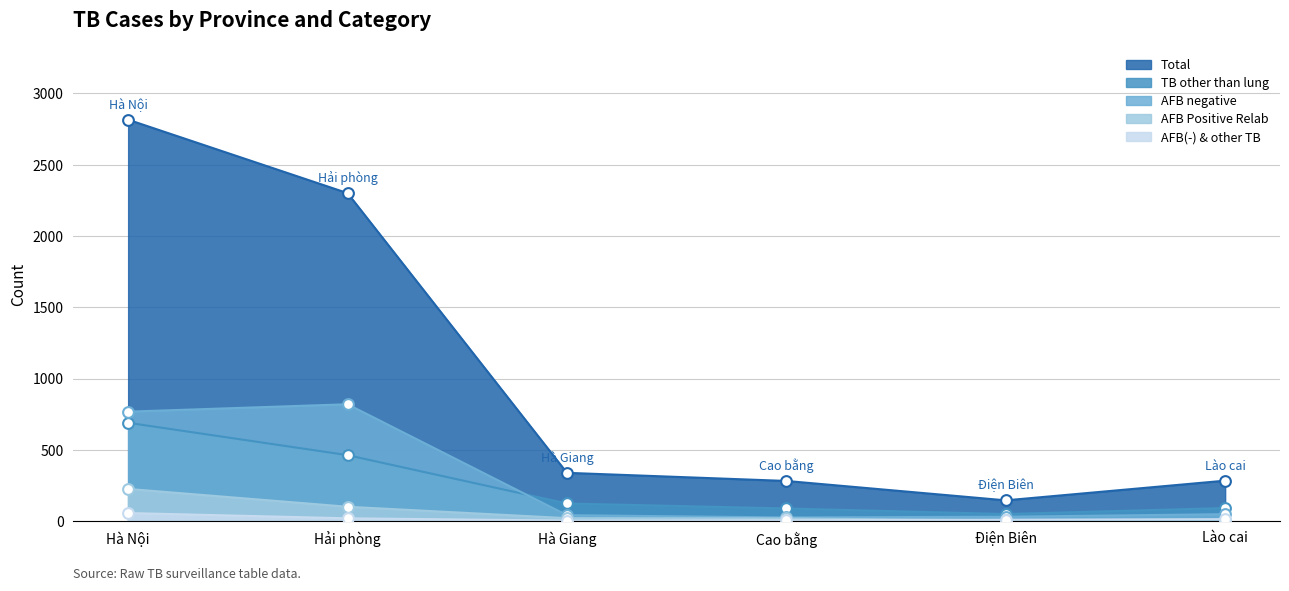

Which series has the largest total across all categories?

Total